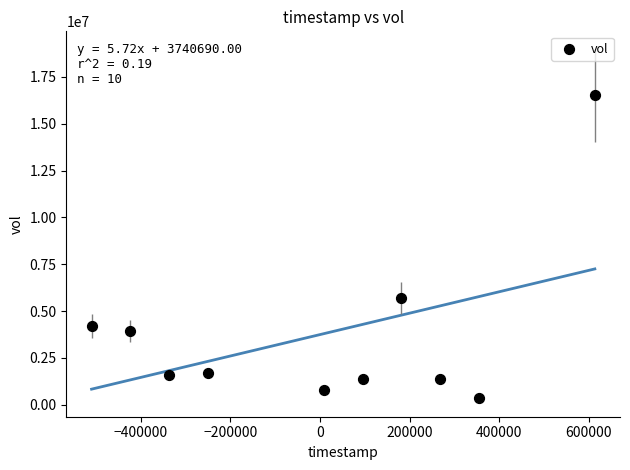

What Y value in the scatter plot is closest to 8430100?

5694900